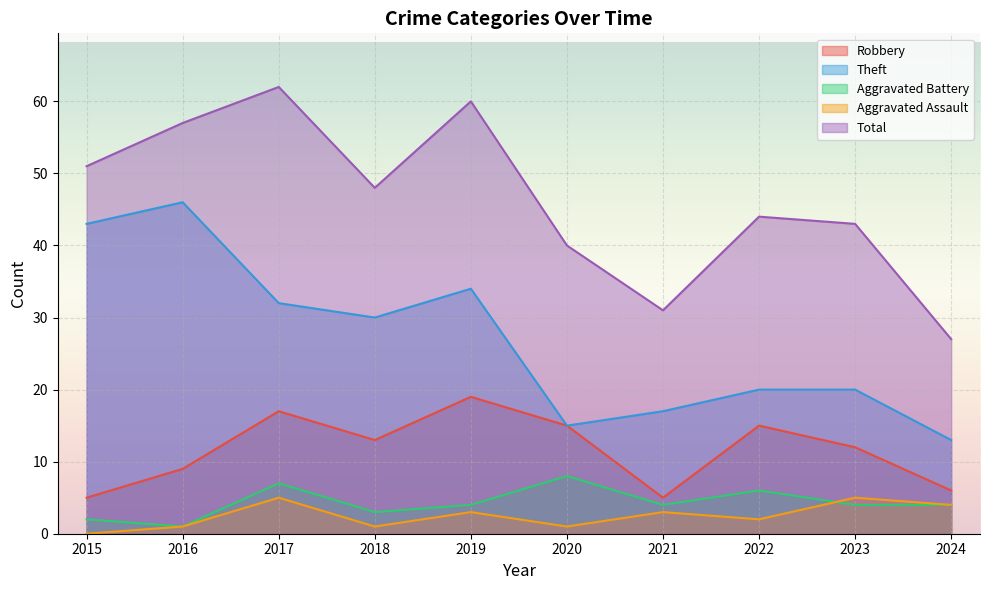

Rank the series by their maximum value, from lowest to highest.

Aggravated Assault, Aggravated Battery, Robbery, Theft, Total